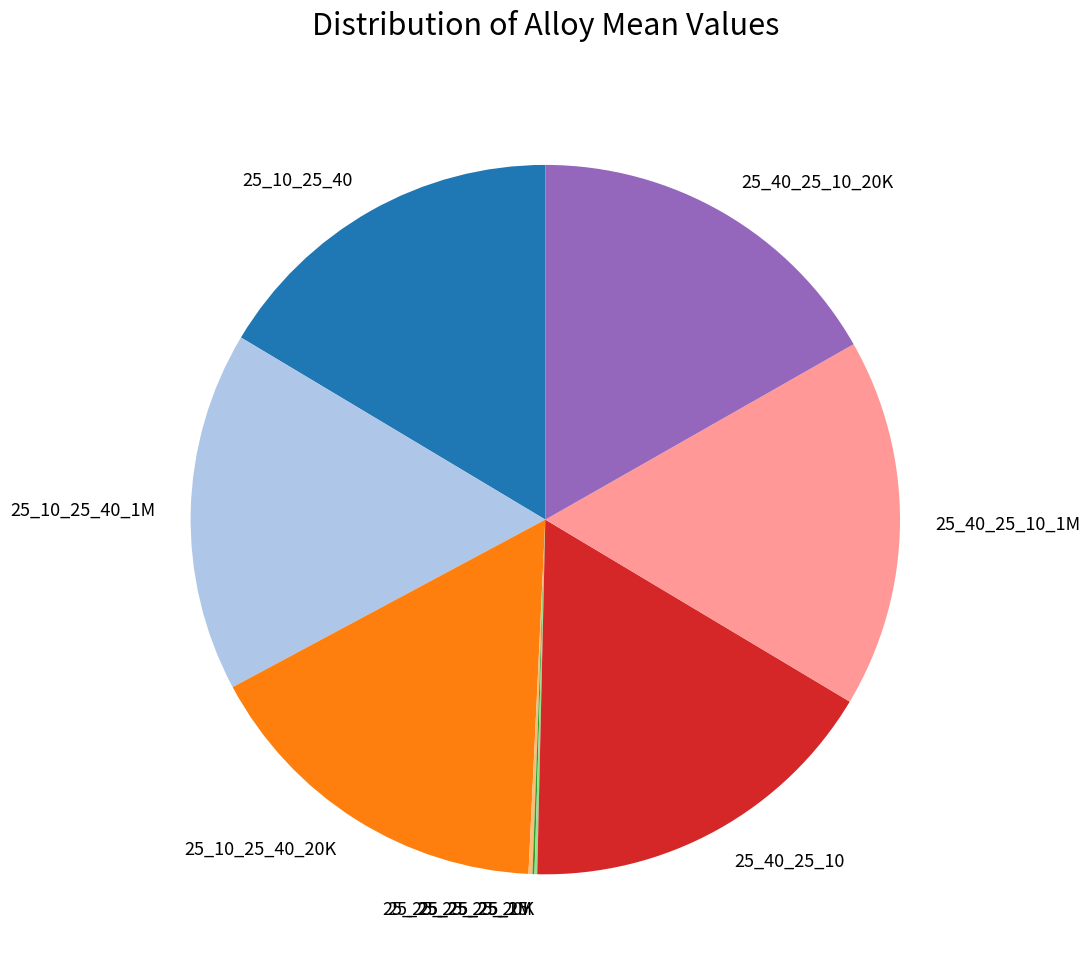

Combined, do 25_10_25_40_1M and 25_40_25_10_20K account for over 50%?

No